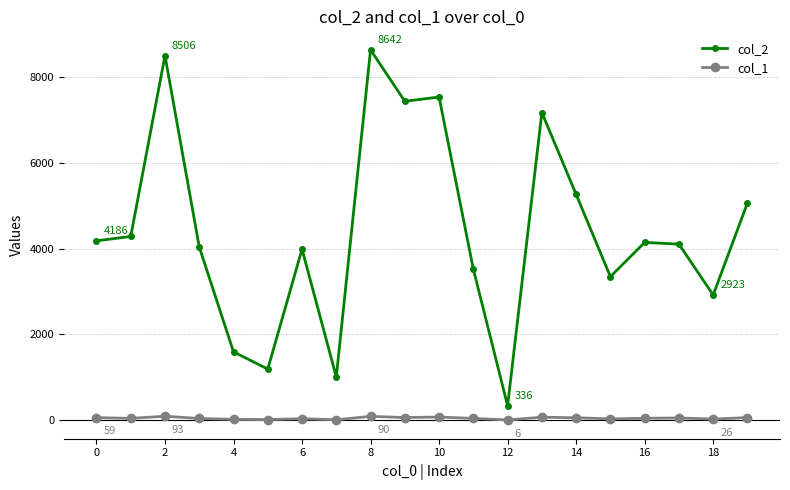

Which series has the largest total across all categories?

col_2